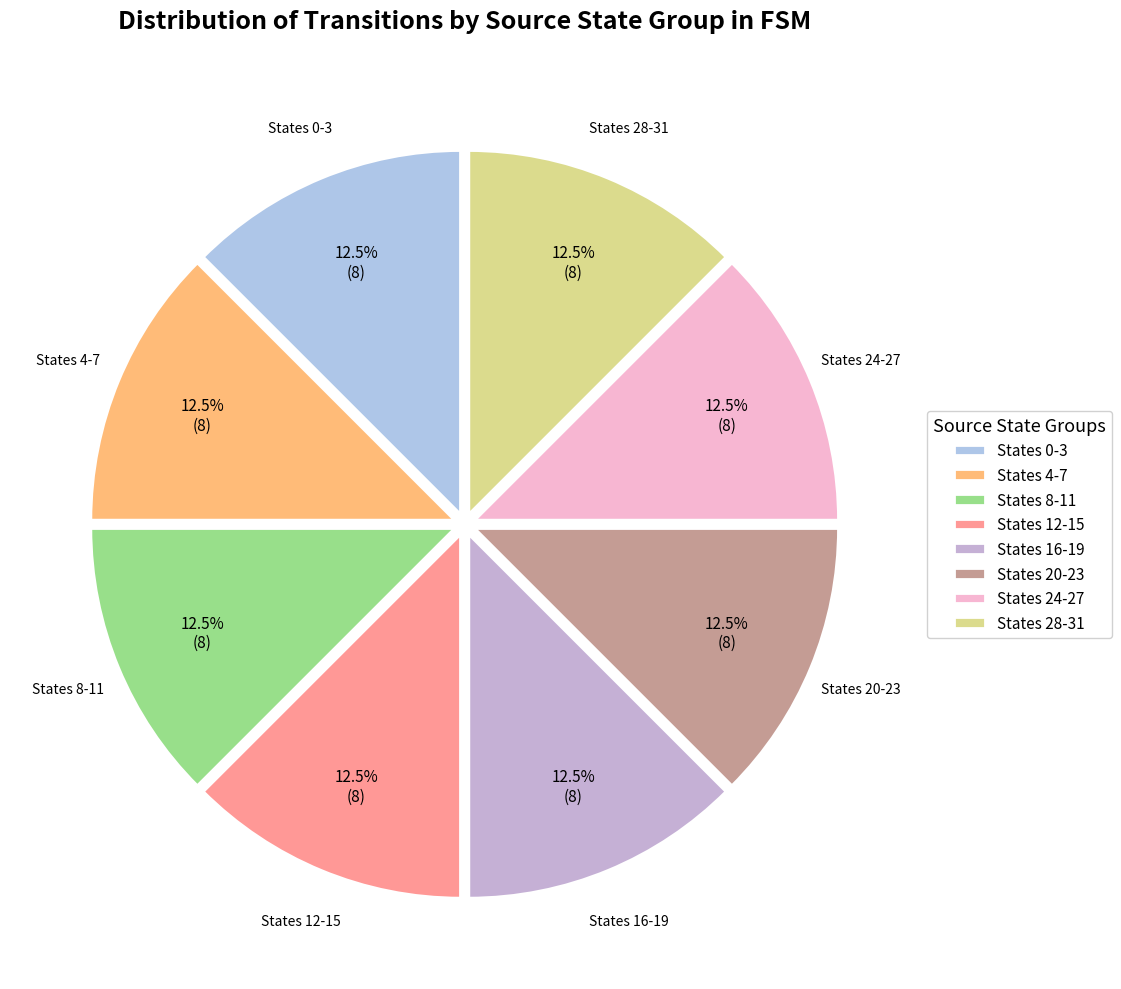

Combined, do States 16-19 and States 20-23 account for over 50%?

No